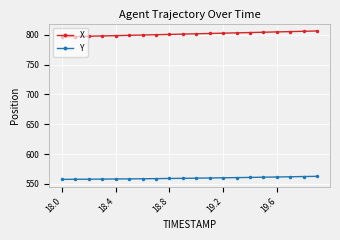

At how many categories does at least one series exceed 750?

20